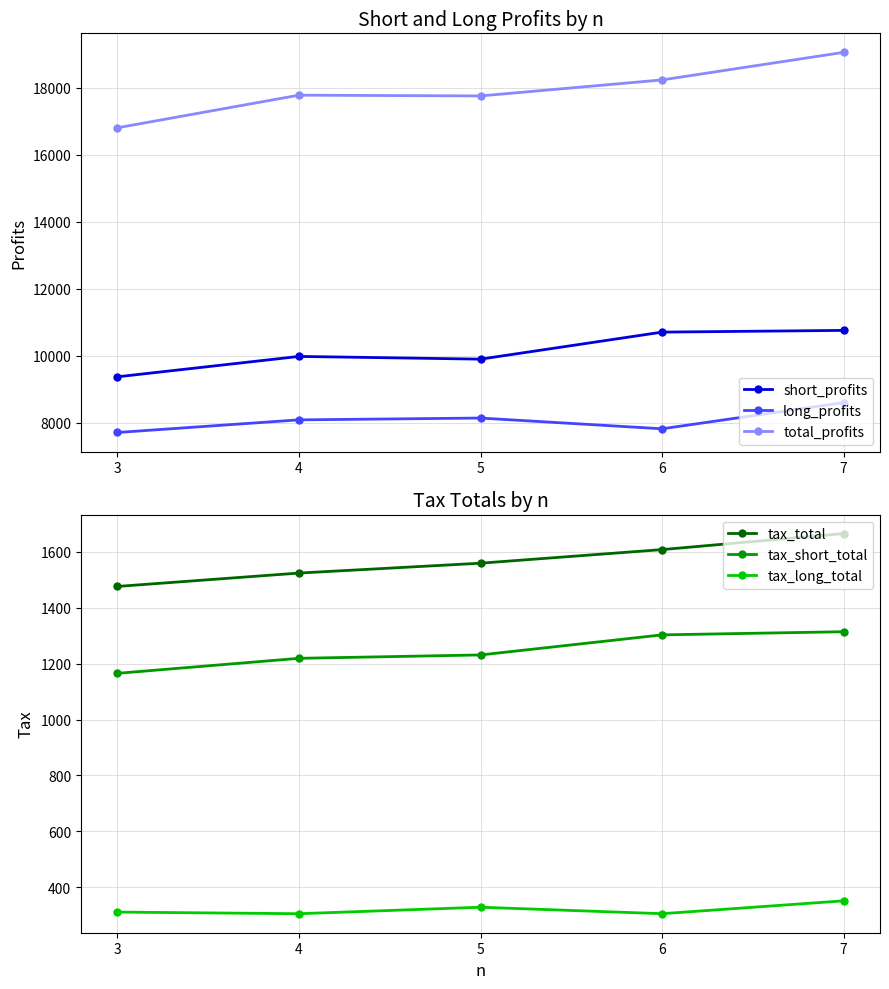

What is the sum of the tax_short_total values at 4 and 7?

2534.0